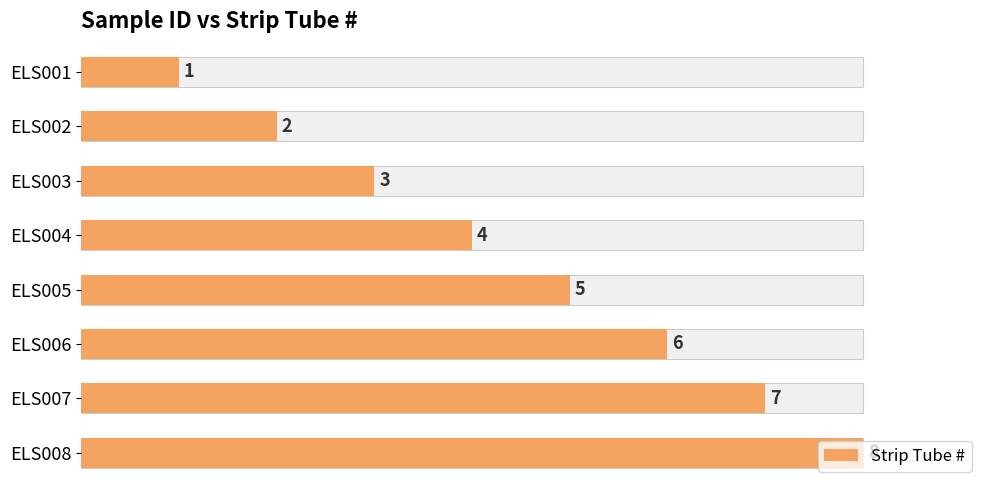

Is it true that the value at ELS008 is 14?

False